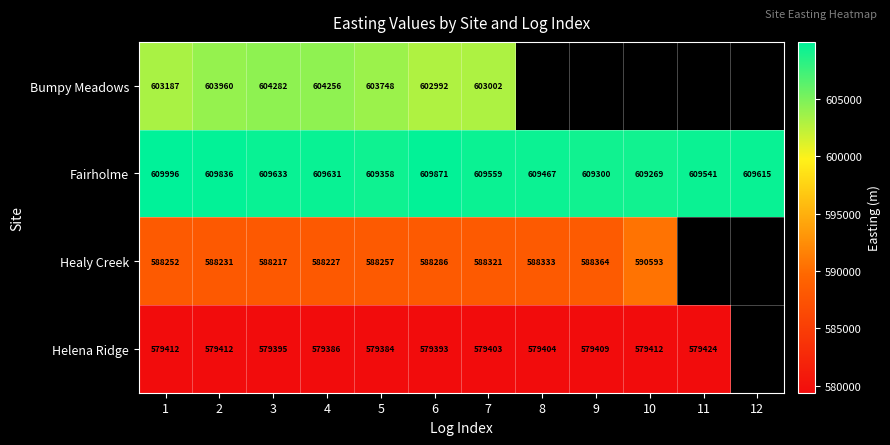

Which has a higher value, 7 or 3?

3